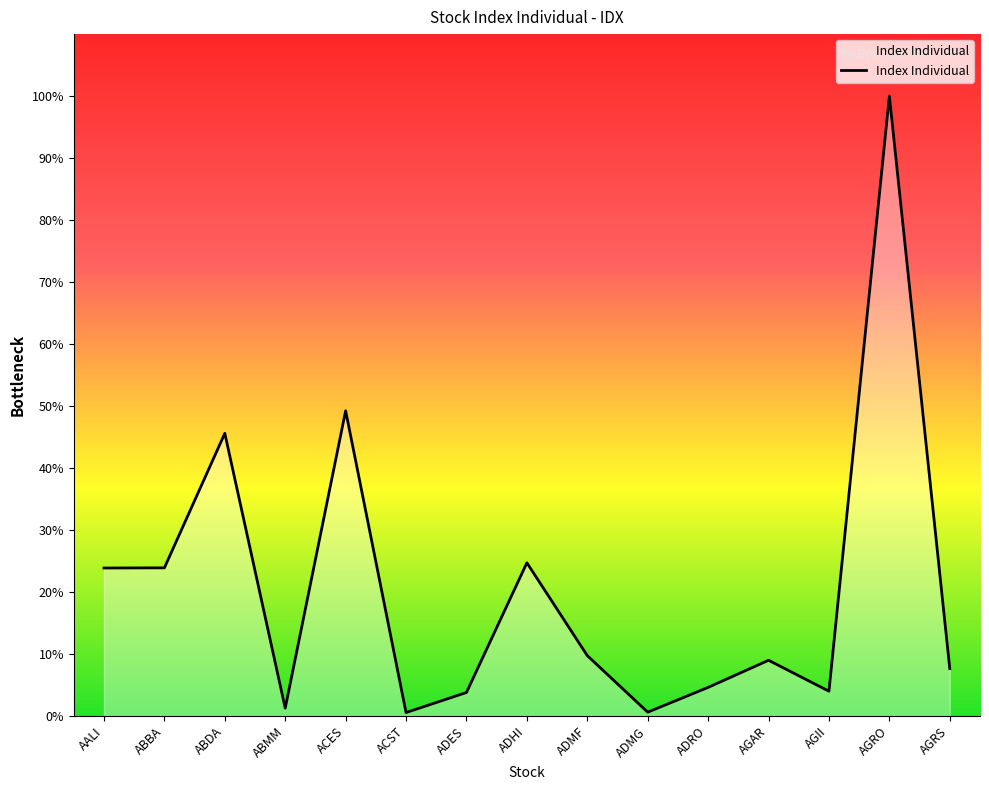

True or false: the data has more than 0 interior local peaks.

True